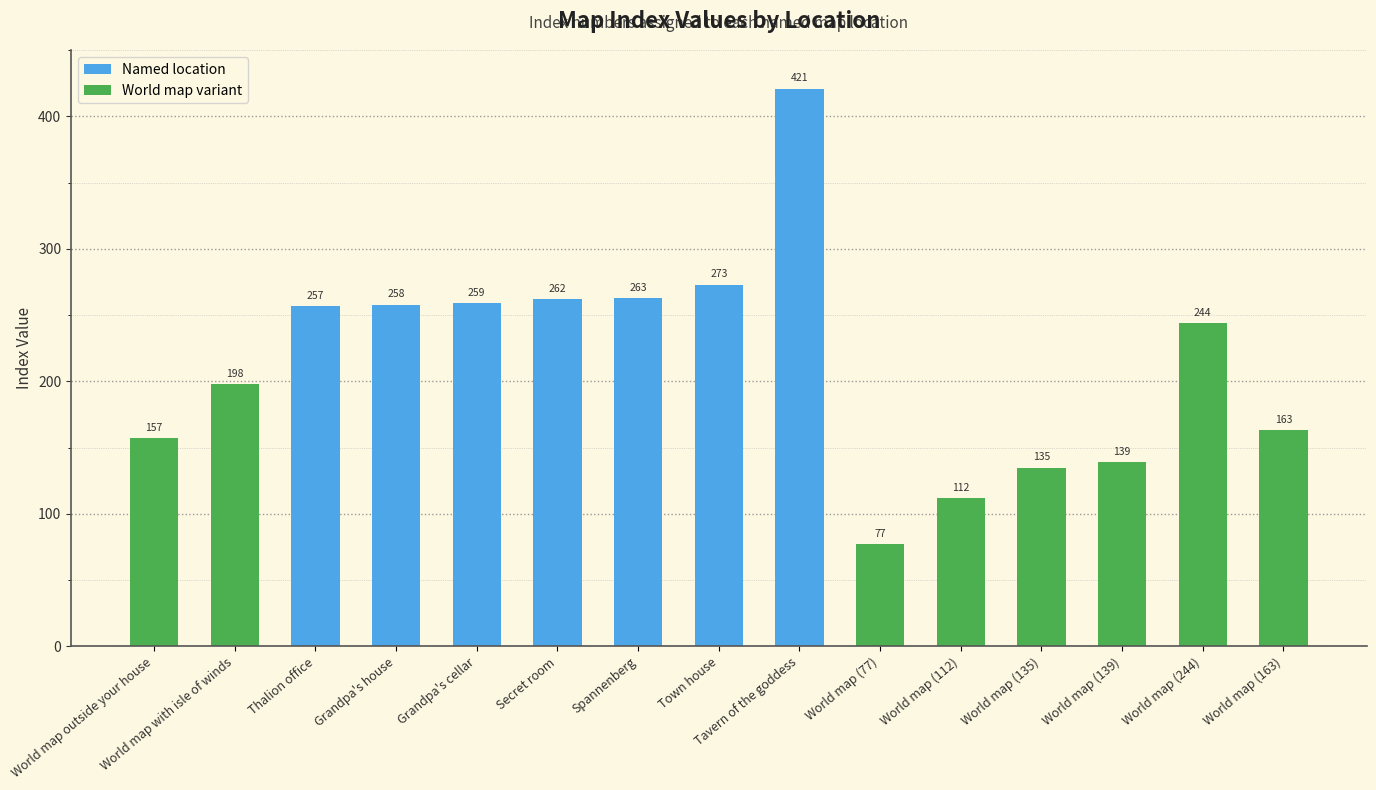

List the labels in order of value, largest first.

Tavern of the goddess, Town house, Spannenberg, Secret room, Grandpa's cellar, Grandpa's house, Thalion office, World map (244), World map with isle of winds, World map (163), World map outside your house, World map (139), World map (135), World map (112), World map (77)